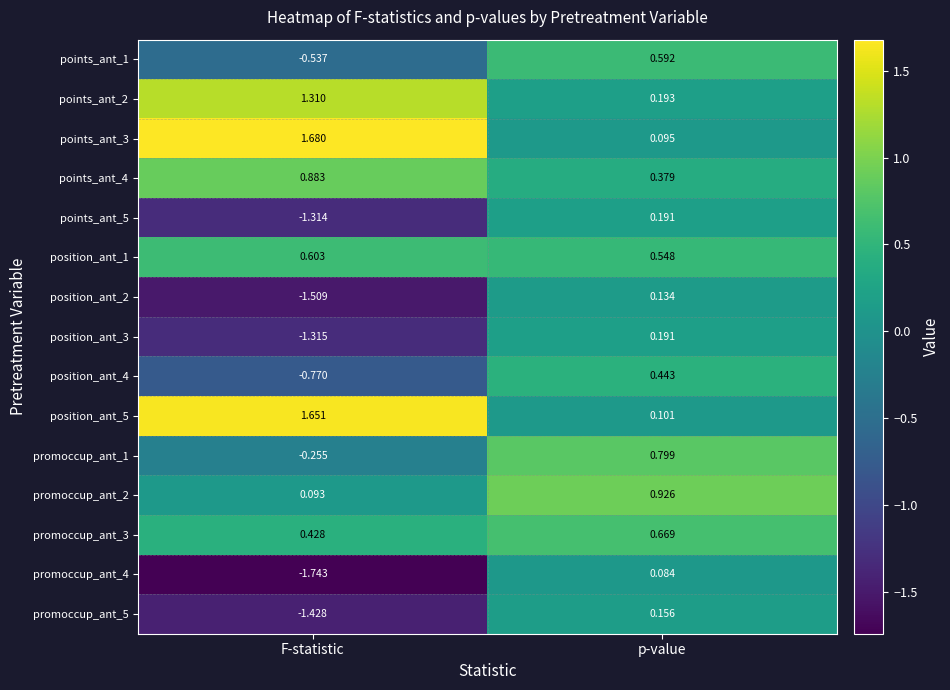

List the labels in order of promoccup_ant_2 value, smallest first.

F-statistic, p-value